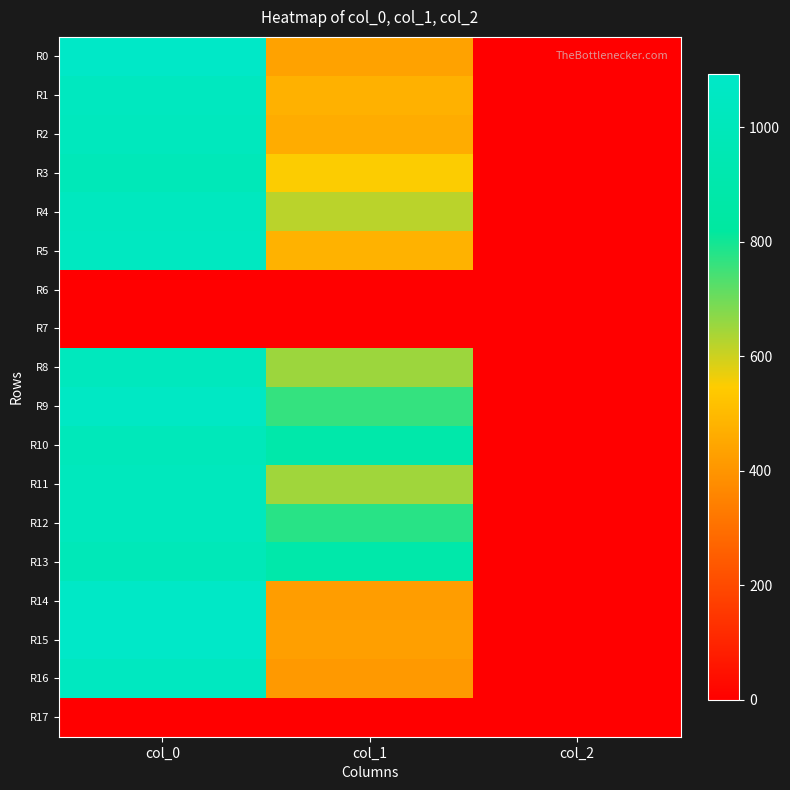

What is the greatest value displayed?

1093.3